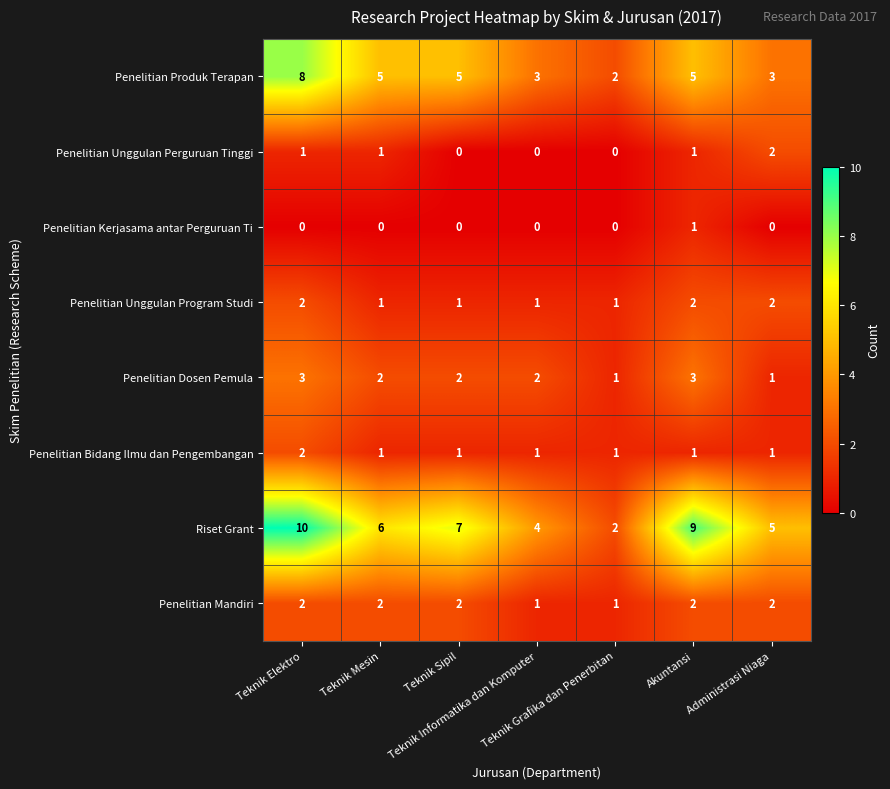

Count the Penelitian Mandiri values in the range 1 to 2.

7